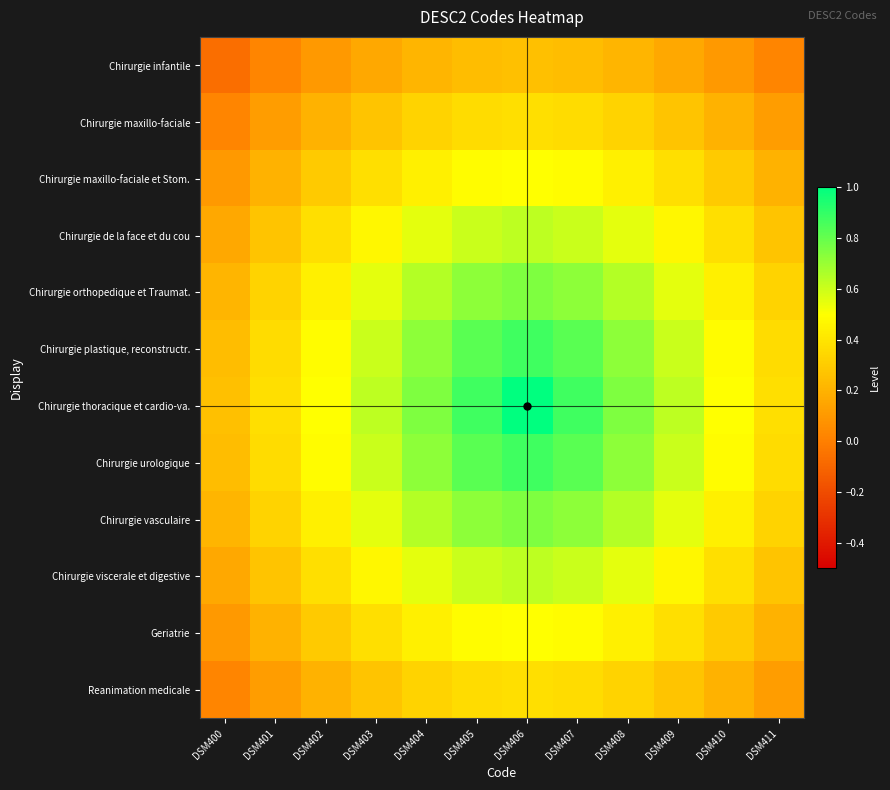

Reading right to left, what are all the values shown in this chart?

Chirurgie infantile: DSM411=0.0	DSM410=0.1	DSM409=0.2	DSM408=0.2	DSM407=0.2	DSM406=0.2	DSM405=0.2	DSM404=0.2	DSM403=0.2	DSM402=0.1	DSM401=0.0	DSM400=-0.1
Chirurgie maxillo-faciale: DSM411=0.1	DSM410=0.2	DSM409=0.3	DSM408=0.3	DSM407=0.4	DSM406=0.4	DSM405=0.4	DSM404=0.3	DSM403=0.3	DSM402=0.2	DSM401=0.1	DSM400=0.0
Chirurgie maxillo-faciale et Stom.: DSM411=0.2	DSM410=0.3	DSM409=0.4	DSM408=0.4	DSM407=0.5	DSM406=0.5	DSM405=0.5	DSM404=0.4	DSM403=0.4	DSM402=0.3	DSM401=0.2	DSM400=0.1
Chirurgie de la face et du cou: DSM411=0.3	DSM410=0.4	DSM409=0.5	DSM408=0.5	DSM407=0.6	DSM406=0.6	DSM405=0.6	DSM404=0.5	DSM403=0.5	DSM402=0.4	DSM401=0.3	DSM400=0.2
Chirurgie orthopedique et Traumat.: DSM411=0.3	DSM410=0.4	DSM409=0.5	DSM408=0.6	DSM407=0.7	DSM406=0.8	DSM405=0.7	DSM404=0.6	DSM403=0.5	DSM402=0.4	DSM401=0.3	DSM400=0.2
Chirurgie plastique, reconstructr.: DSM411=0.4	DSM410=0.5	DSM409=0.6	DSM408=0.7	DSM407=0.8	DSM406=0.9	DSM405=0.8	DSM404=0.7	DSM403=0.6	DSM402=0.5	DSM401=0.4	DSM400=0.2
Chirurgie thoracique et cardio-va.: DSM411=0.4	DSM410=0.5	DSM409=0.6	DSM408=0.8	DSM407=0.9	DSM406=1.0	DSM405=0.9	DSM404=0.8	DSM403=0.6	DSM402=0.5	DSM401=0.4	DSM400=0.2
Chirurgie urologique: DSM411=0.4	DSM410=0.5	DSM409=0.6	DSM408=0.7	DSM407=0.8	DSM406=0.9	DSM405=0.8	DSM404=0.7	DSM403=0.6	DSM402=0.5	DSM401=0.4	DSM400=0.2
Chirurgie vasculaire: DSM411=0.3	DSM410=0.4	DSM409=0.5	DSM408=0.6	DSM407=0.7	DSM406=0.8	DSM405=0.7	DSM404=0.6	DSM403=0.5	DSM402=0.4	DSM401=0.3	DSM400=0.2
Chirurgie viscerale et digestive: DSM411=0.3	DSM410=0.4	DSM409=0.5	DSM408=0.5	DSM407=0.6	DSM406=0.6	DSM405=0.6	DSM404=0.5	DSM403=0.5	DSM402=0.4	DSM401=0.3	DSM400=0.2
Geriatrie: DSM411=0.2	DSM410=0.3	DSM409=0.4	DSM408=0.4	DSM407=0.5	DSM406=0.5	DSM405=0.5	DSM404=0.4	DSM403=0.4	DSM402=0.3	DSM401=0.2	DSM400=0.1
Reanimation medicale: DSM411=0.1	DSM410=0.2	DSM409=0.3	DSM408=0.3	DSM407=0.4	DSM406=0.4	DSM405=0.4	DSM404=0.3	DSM403=0.3	DSM402=0.2	DSM401=0.1	DSM400=0.0